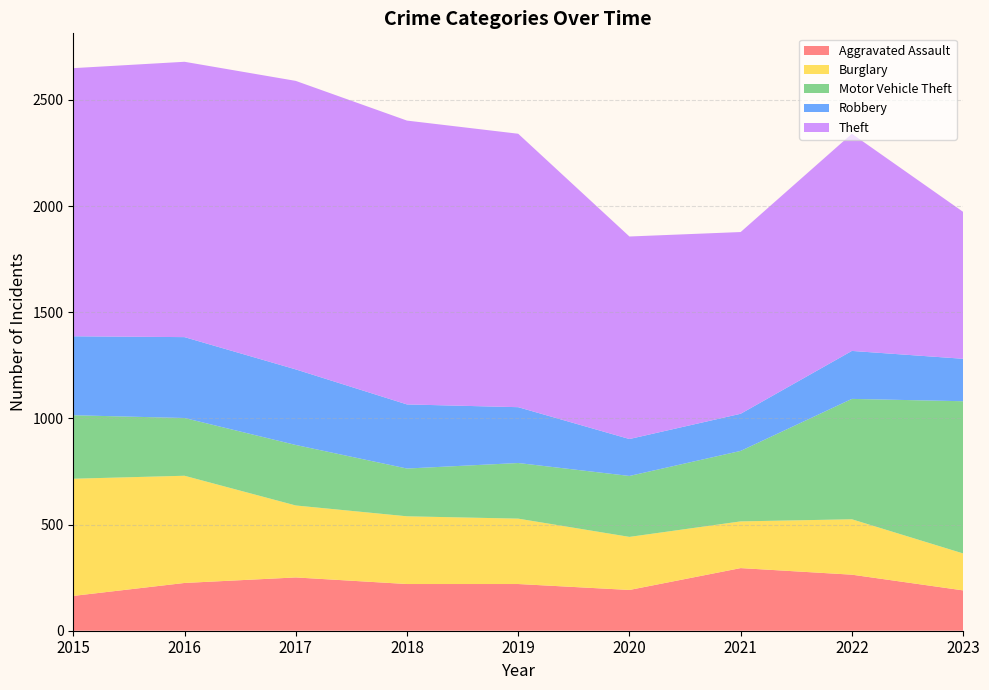

Reading right to left, list all the values displayed in this chart.

Aggravated Assault: 190	264	295	192	220	220	251	225	164
Burglary: 174	261	220	250	308	319	339	505	552
Motor Vehicle Theft: 717	567	332	287	262	225	285	272	299
Robbery: 200	226	175	174	263	302	356	381	372
Theft: 692	1023	856	954	1288	1337	1359	1297	1263